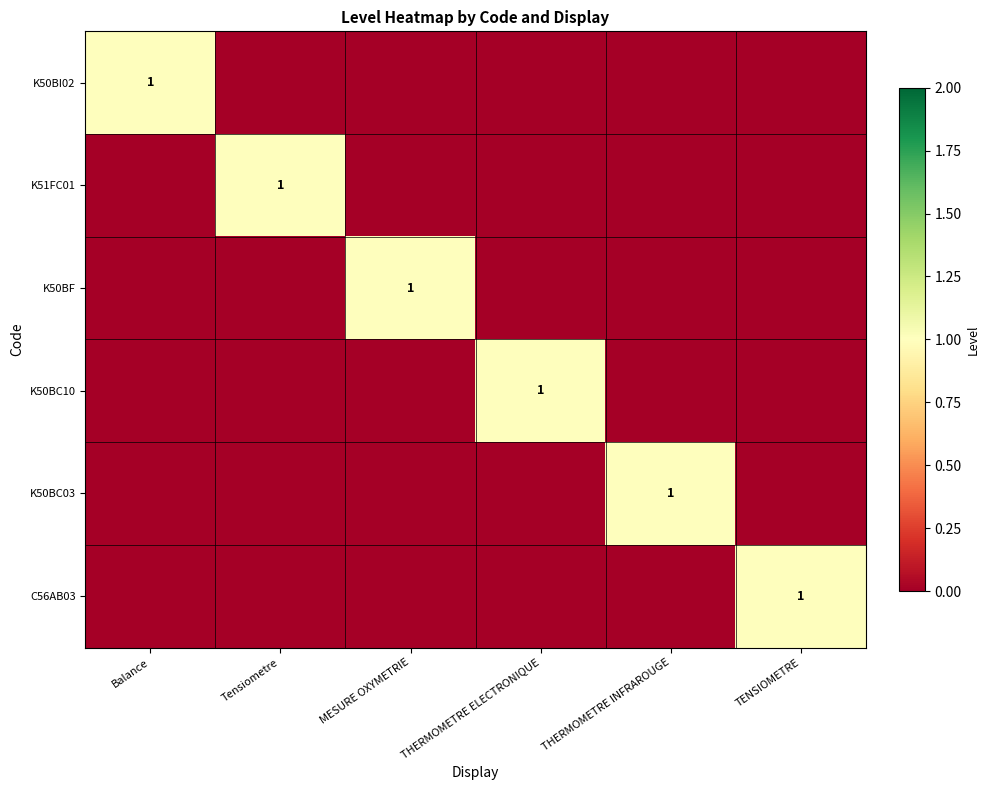

Which has a higher value, TENSIOMETRE or Tensiometre?

TENSIOMETRE